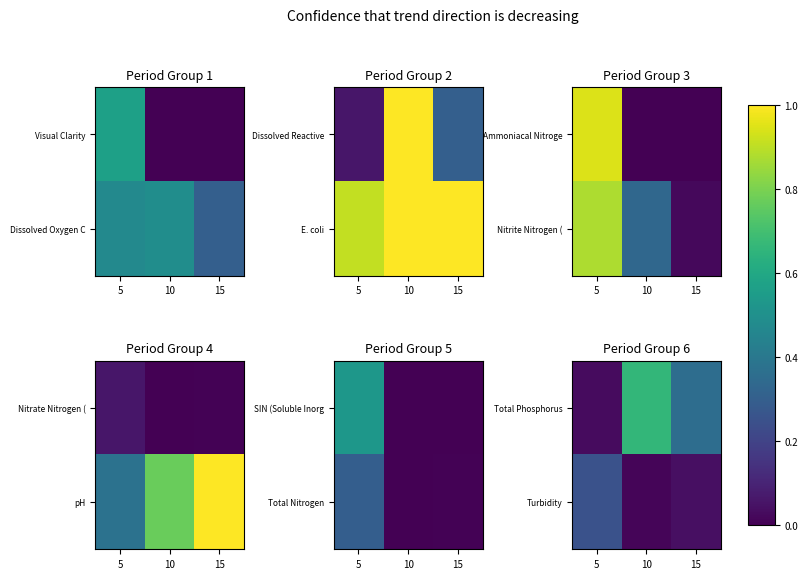

Rank the series by their maximum value, from lowest to highest.

Turbidity, Total Phosphorus